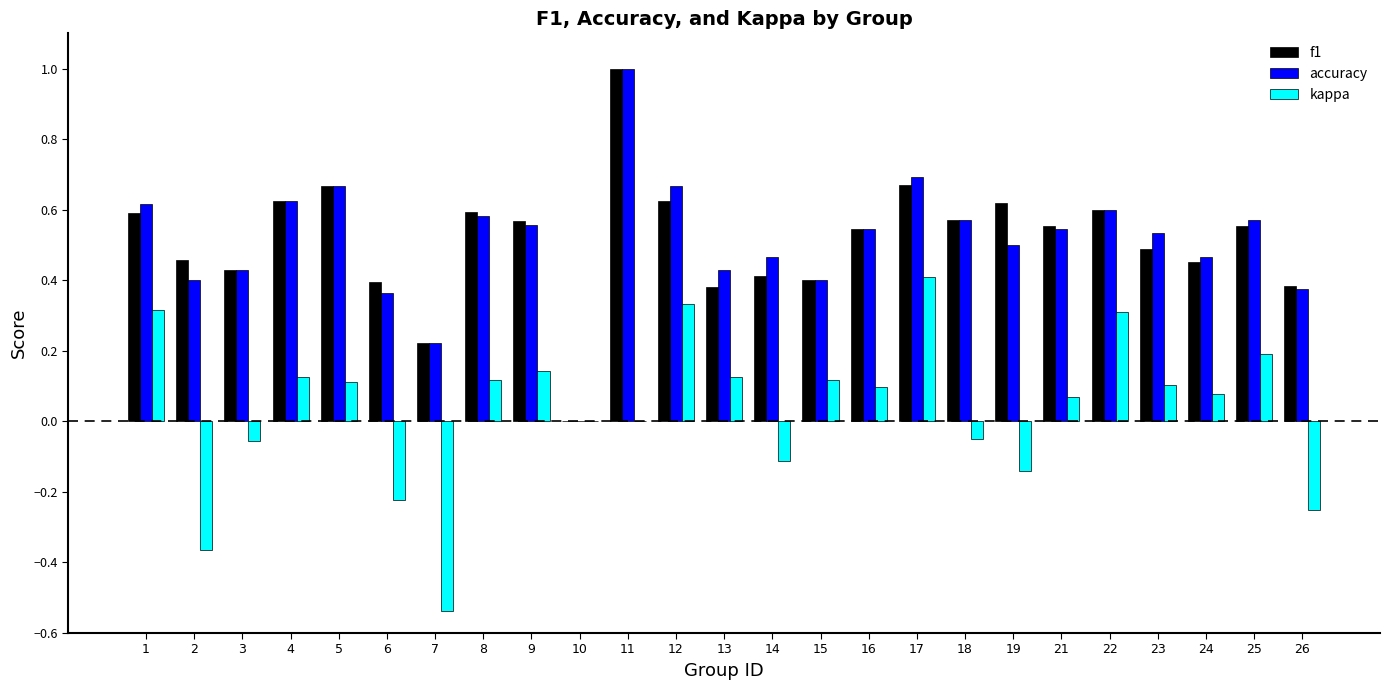

What is the total value across all series at 17?

1.8